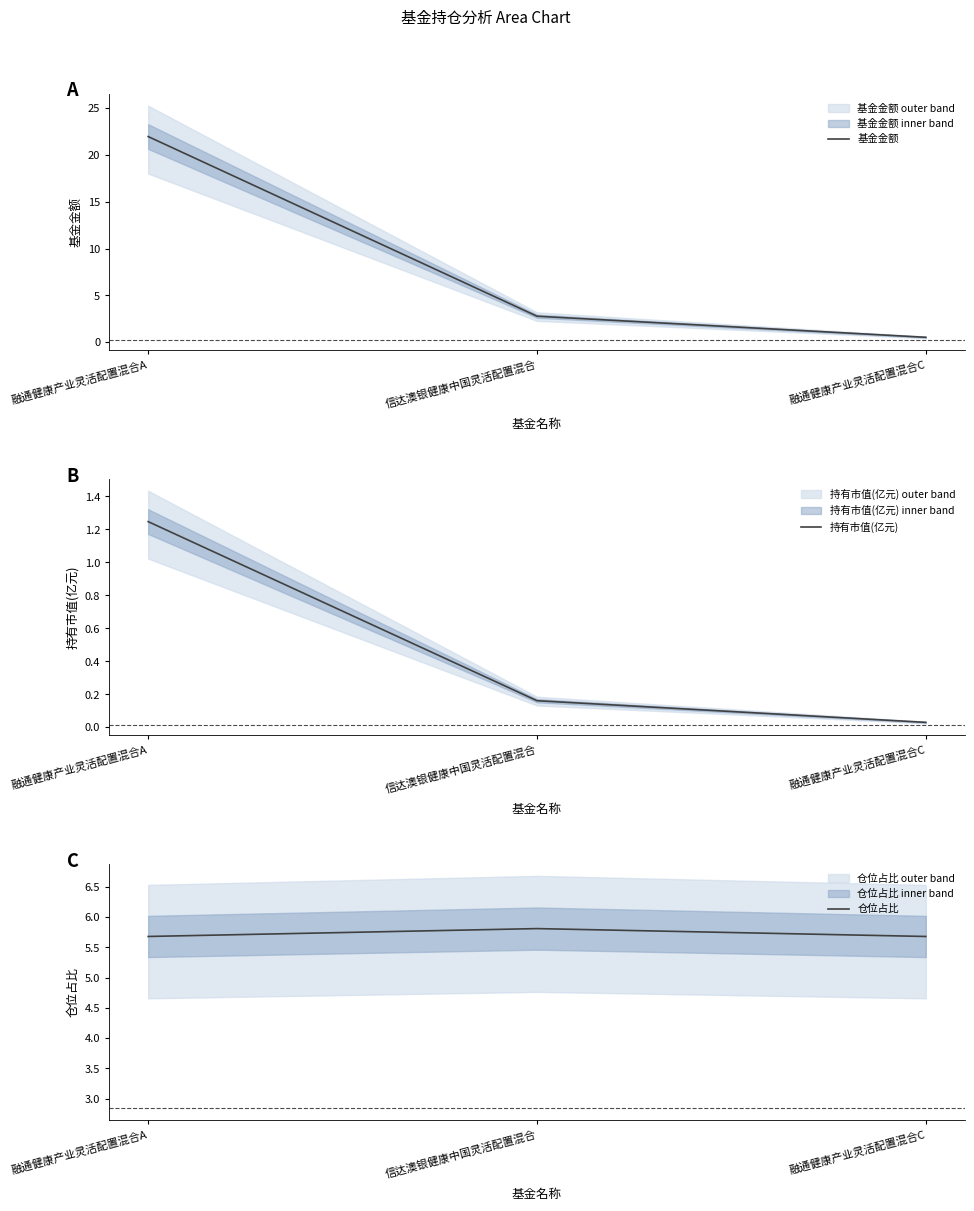

Reading right to left, transcribe all the data shown in this chart.

基金金额: 0.5	2.8	22.0
持有市值(亿元): 0.0	0.2	1.2
仓位占比: 5.7	5.8	5.7